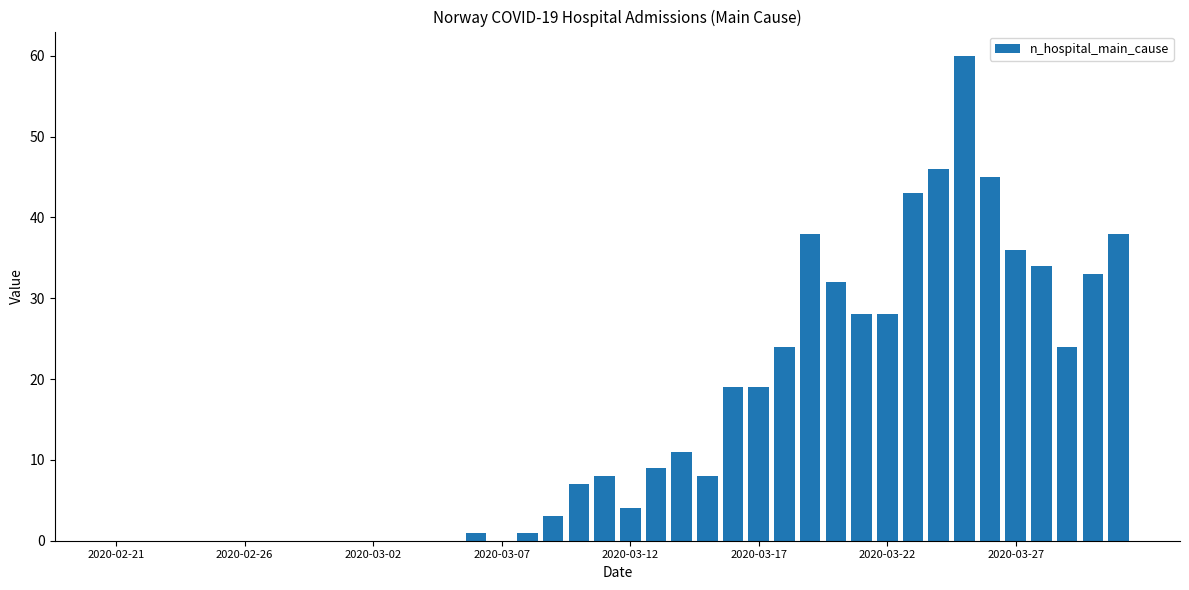

What is the sum of all values?

599